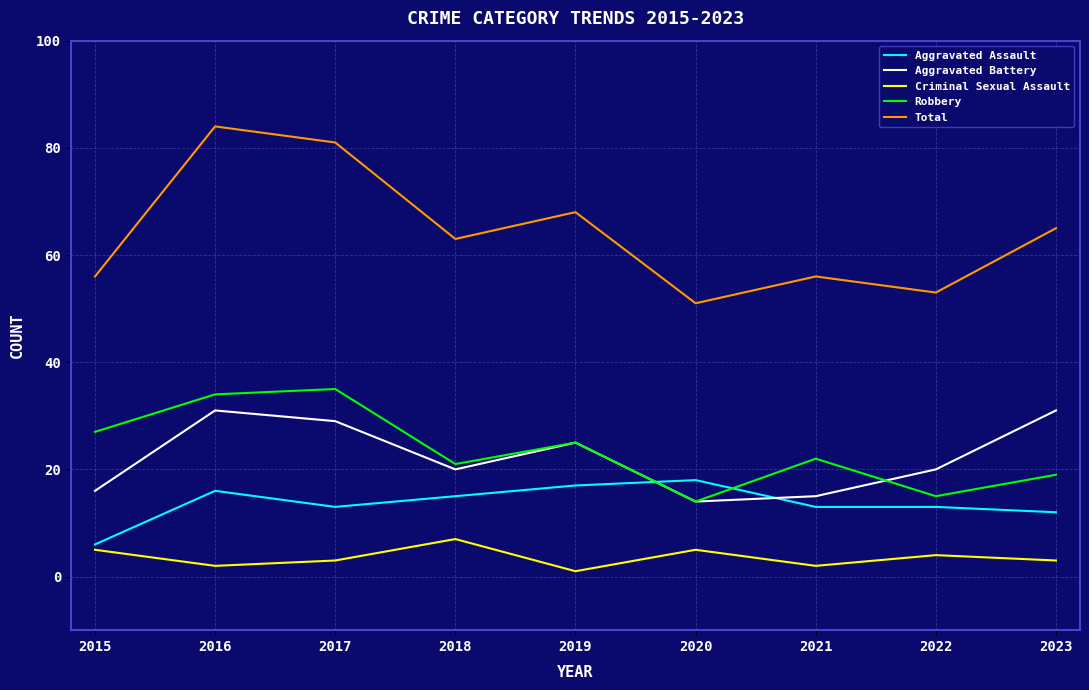

Reading left to right, transcribe all the data shown in this chart.

Aggravated Assault: 2015=6	2016=16	2017=13	2018=15	2019=17	2020=18	2021=13	2022=13	2023=12
Aggravated Battery: 2015=16	2016=31	2017=29	2018=20	2019=25	2020=14	2021=15	2022=20	2023=31
Criminal Sexual Assault: 2015=5	2016=2	2017=3	2018=7	2019=1	2020=5	2021=2	2022=4	2023=3
Robbery: 2015=27	2016=34	2017=35	2018=21	2019=25	2020=14	2021=22	2022=15	2023=19
Total: 2015=56	2016=84	2017=81	2018=63	2019=68	2020=51	2021=56	2022=53	2023=65